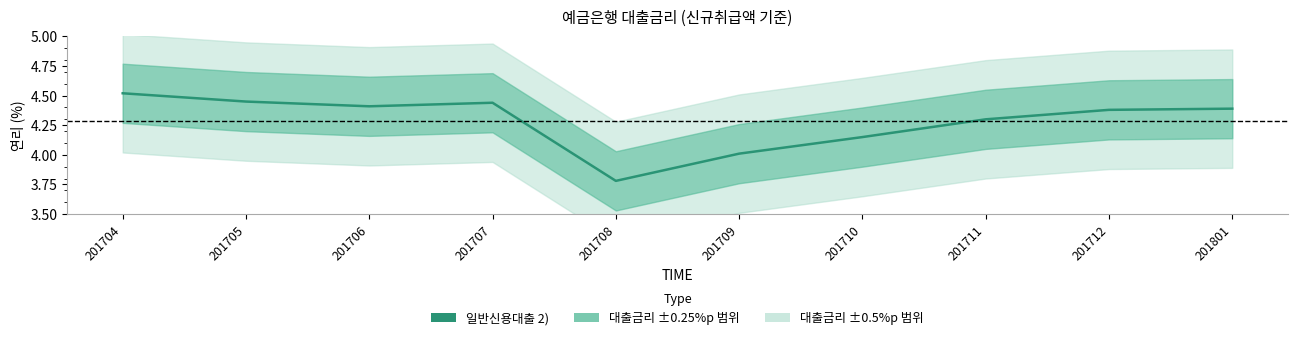

Where is the first local minimum?

201706